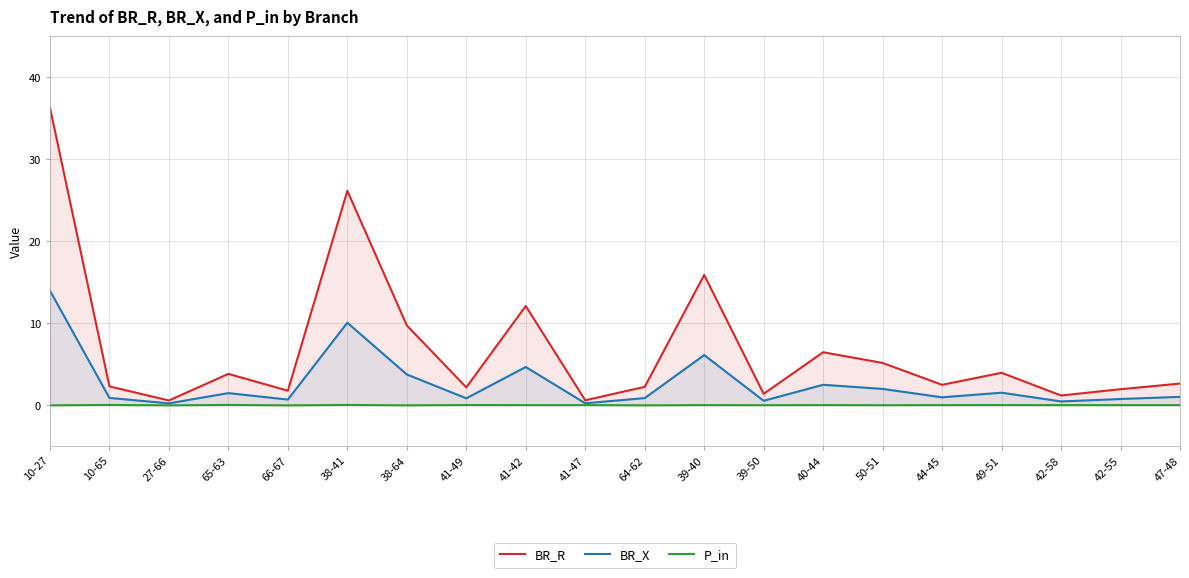

How many values in the BR_X series exceed 1?

10